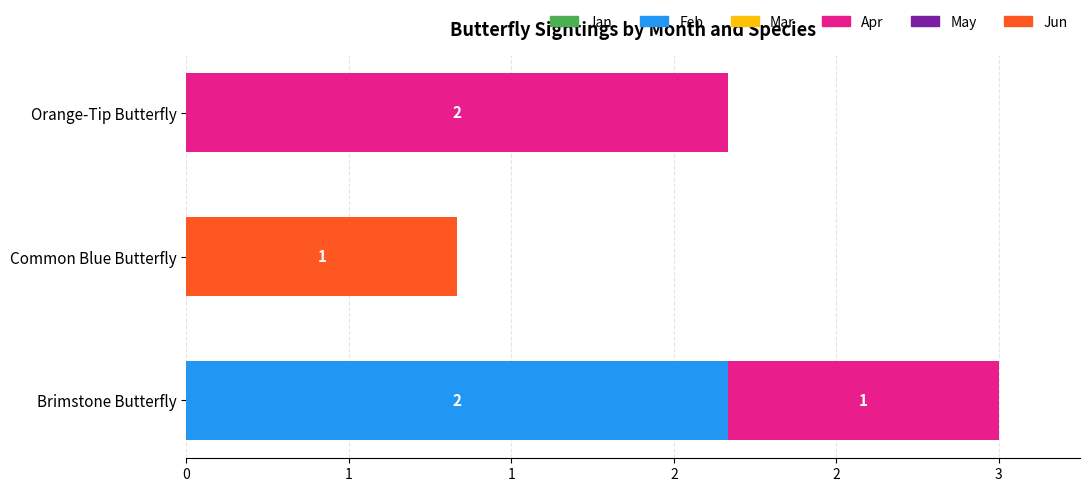

Rank the series by their maximum value, from lowest to highest.

Jan, Mar, May, Jun, Feb, Apr